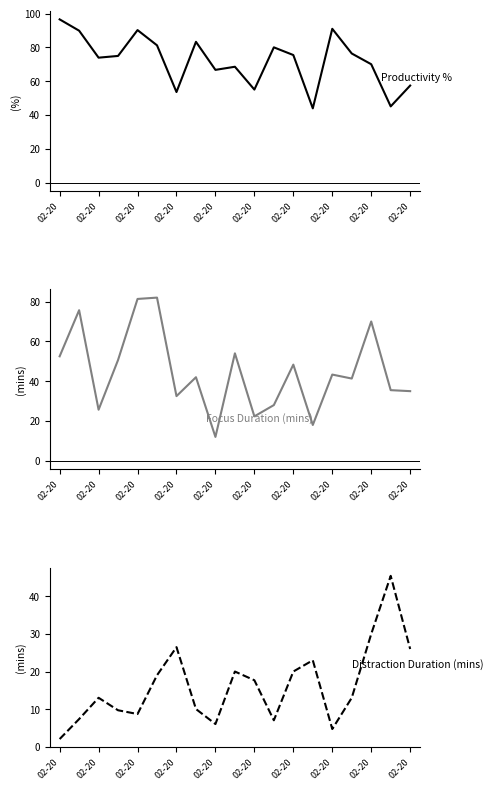

What is the sum of all Total Focus Duration (mins) values?

850.2